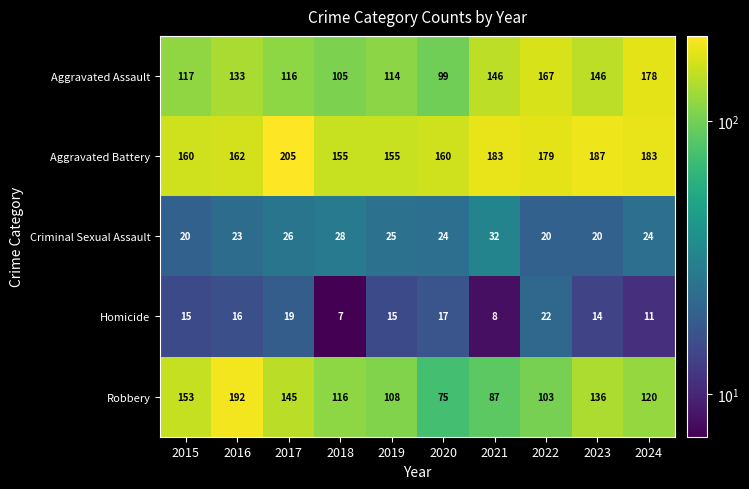

How many categories are shown in the chart?

10